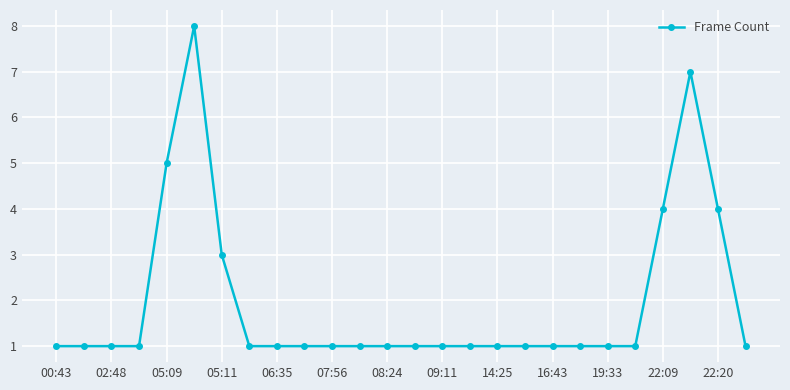

What is the difference between the maximum and minimum values?

7